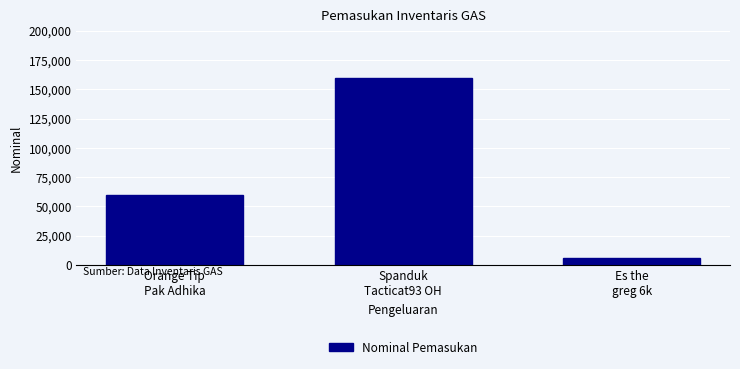

Reading left to right, transcribe all the data shown in this chart.

60000	160000	6000